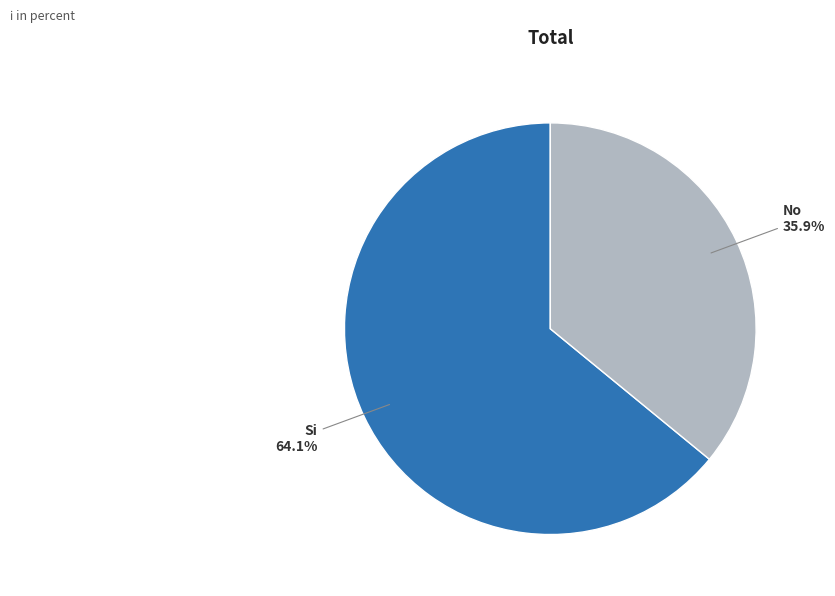

Rank the categories by value from lowest to highest.

No, Si